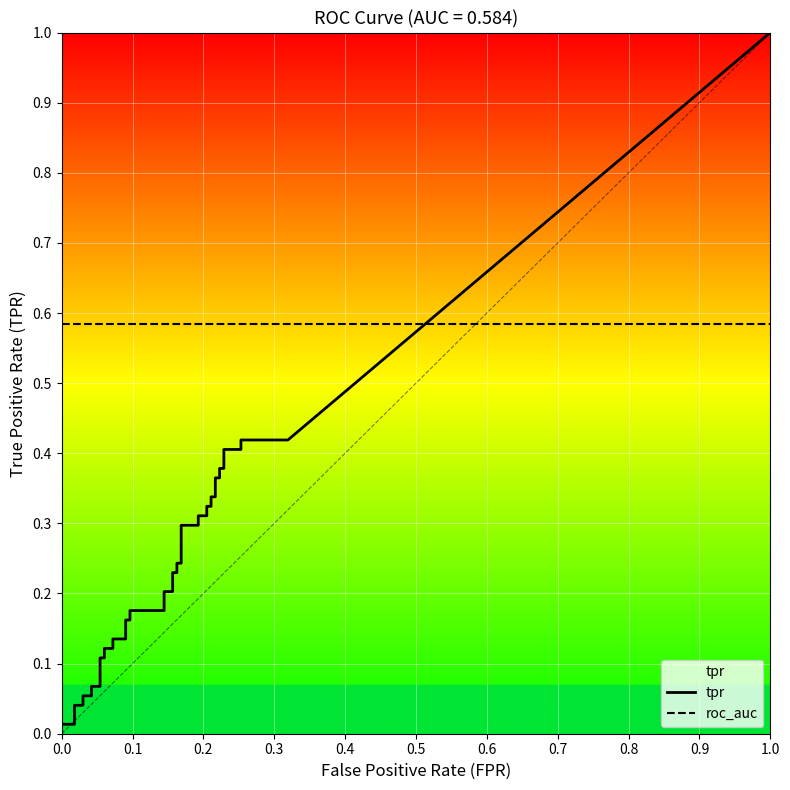

Rank the categories by tpr value from lowest to highest.

0, 1, 2, 3, 4, 5, 6, 7, 8, 9, 10, 11, 12, 13, 14, 15, 16, 17, 18, 19, 20, 21, 22, 23, 24, 25, 26, 27, 28, 29, 30, 31, 32, 33, 34, 35, 36, 37, 38, 39